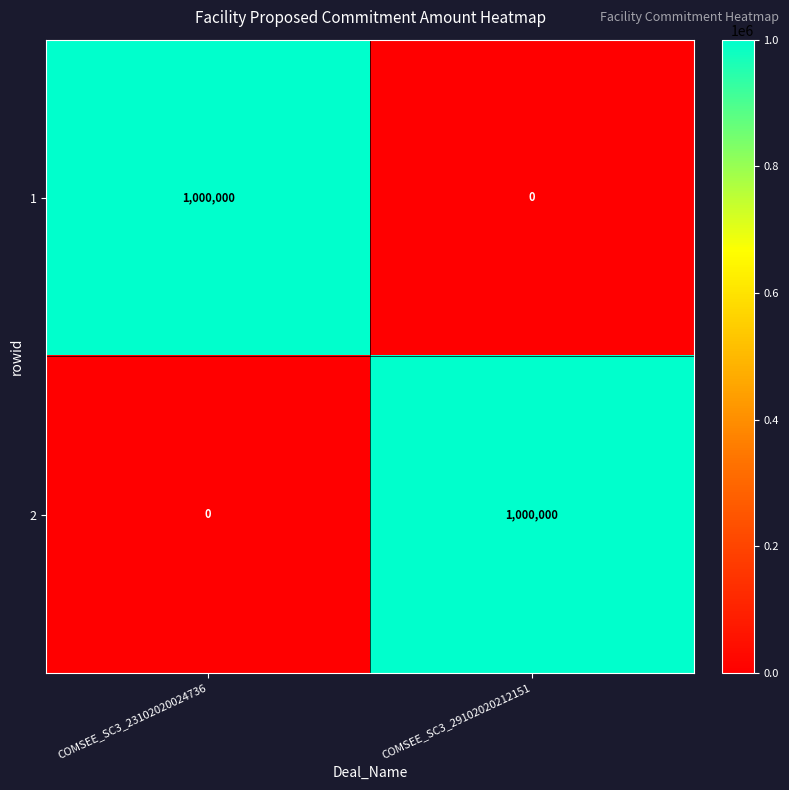

How many series are shown in this chart?

2